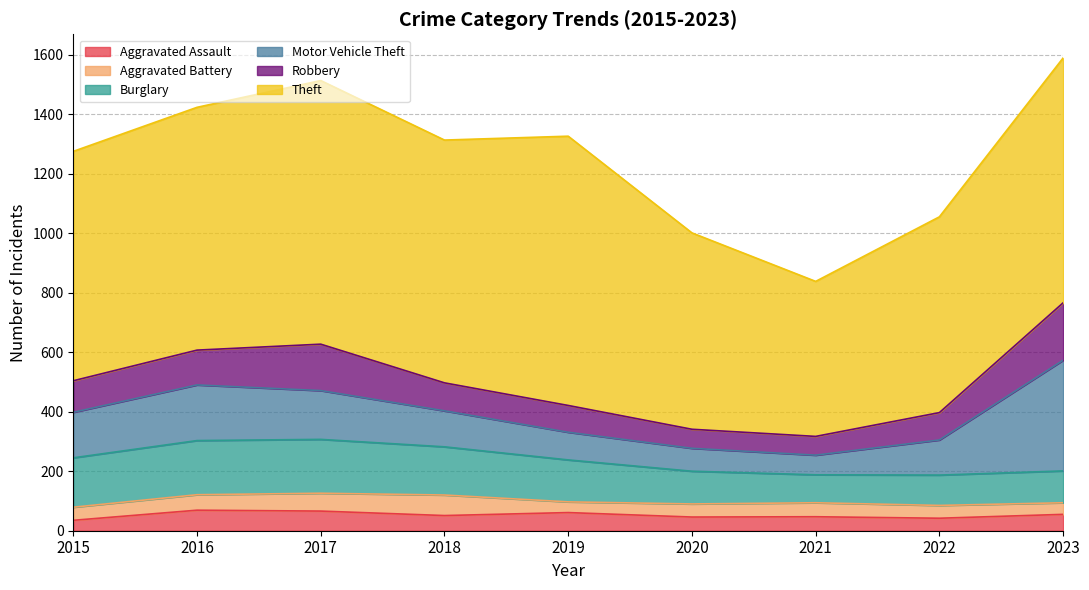

True or false: Aggravated Battery has a value of 78 at 2021.

False